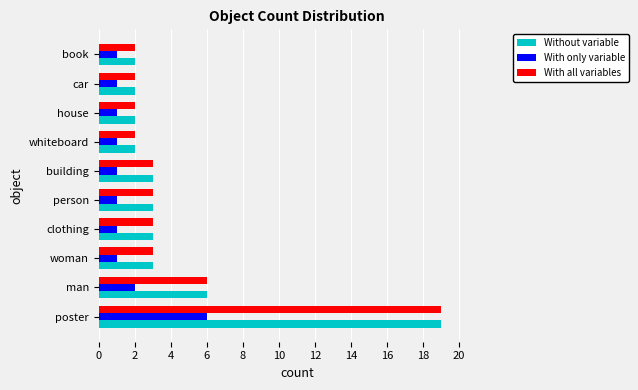

Where is Without variable nearest to the value 10?

man